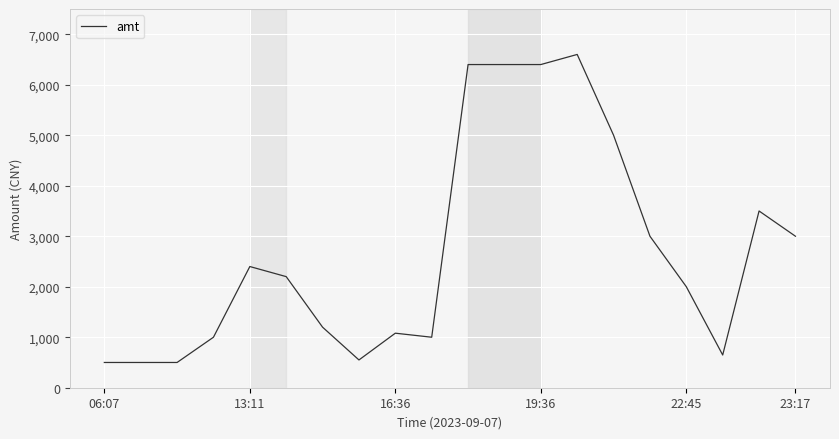

What is the difference between the maximum and minimum values?

6100